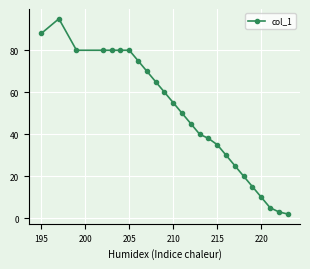

How many series are shown in this chart?

1